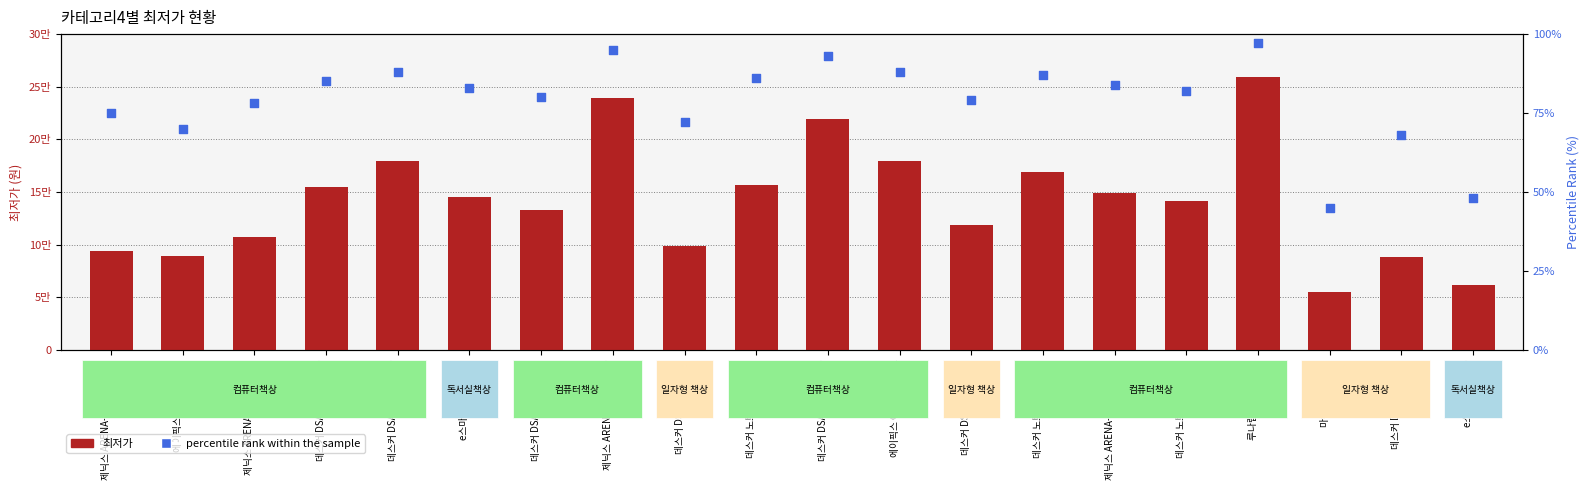

Is the value of percentile rank within the sample at 제닉스 ARENA-X ZERO 1200 greater than the value of 최저가 at 제닉스 ARENA MULTI 1260?

No